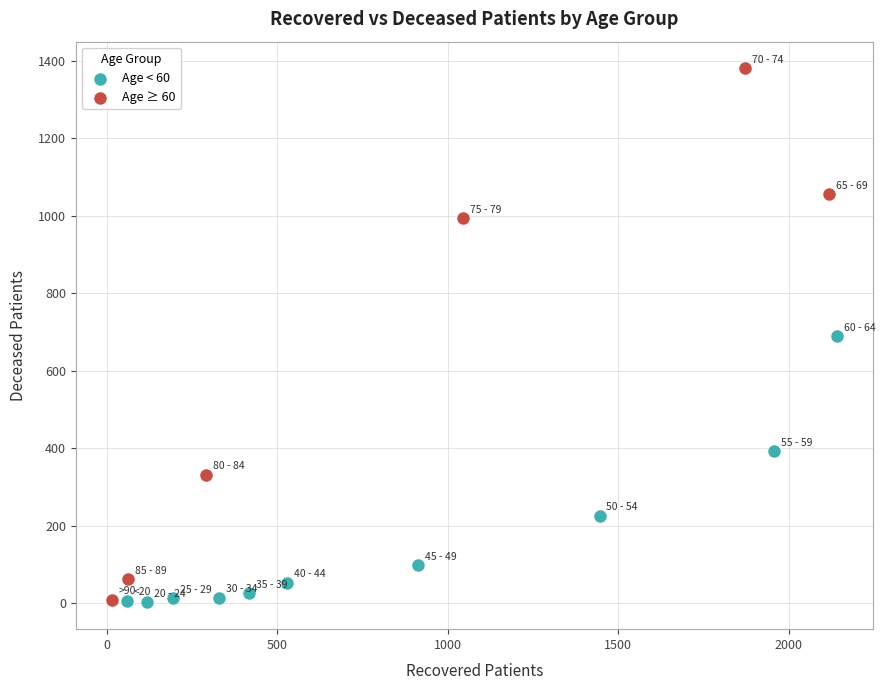

What are all the series names shown in the legend?

Age < 60, Age ≥ 60